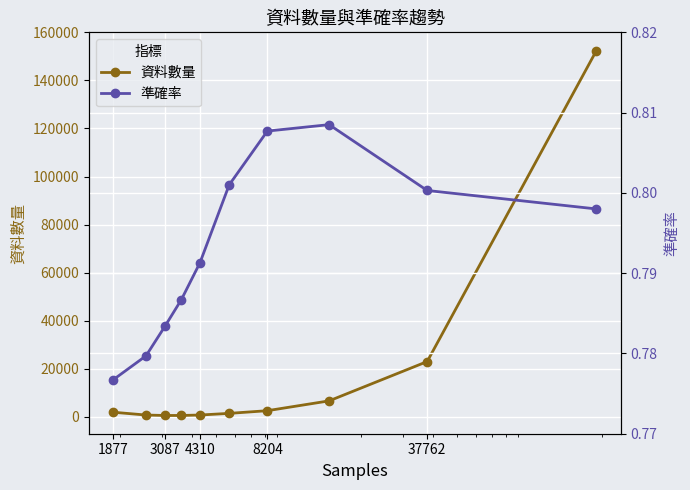

Between 8204 and 8, which series saw the biggest shift?

資料數量